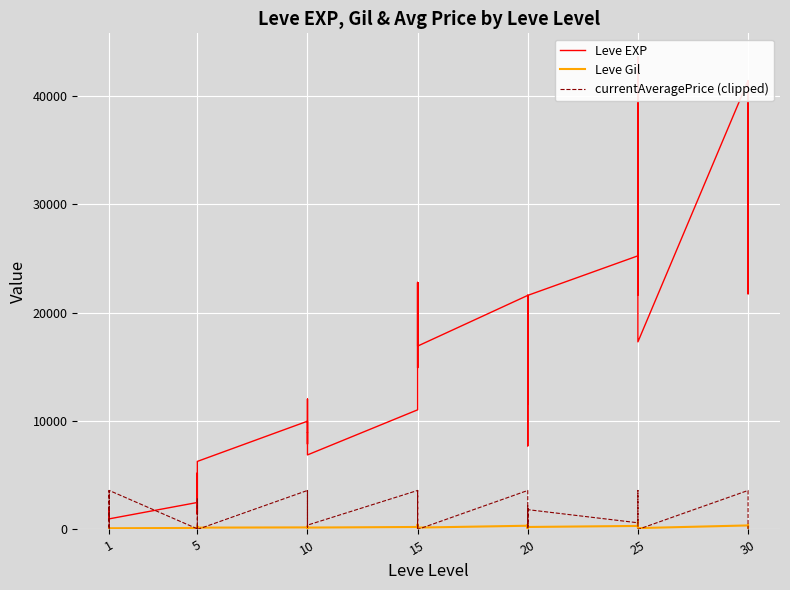

How many positive values does the currentAveragePrice (clipped) series have?

34